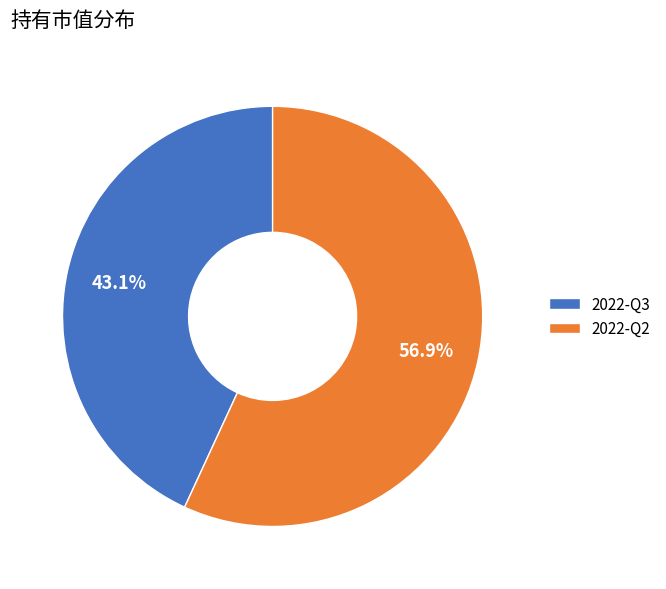

Which category has the smallest portion of the pie?

2022-Q3